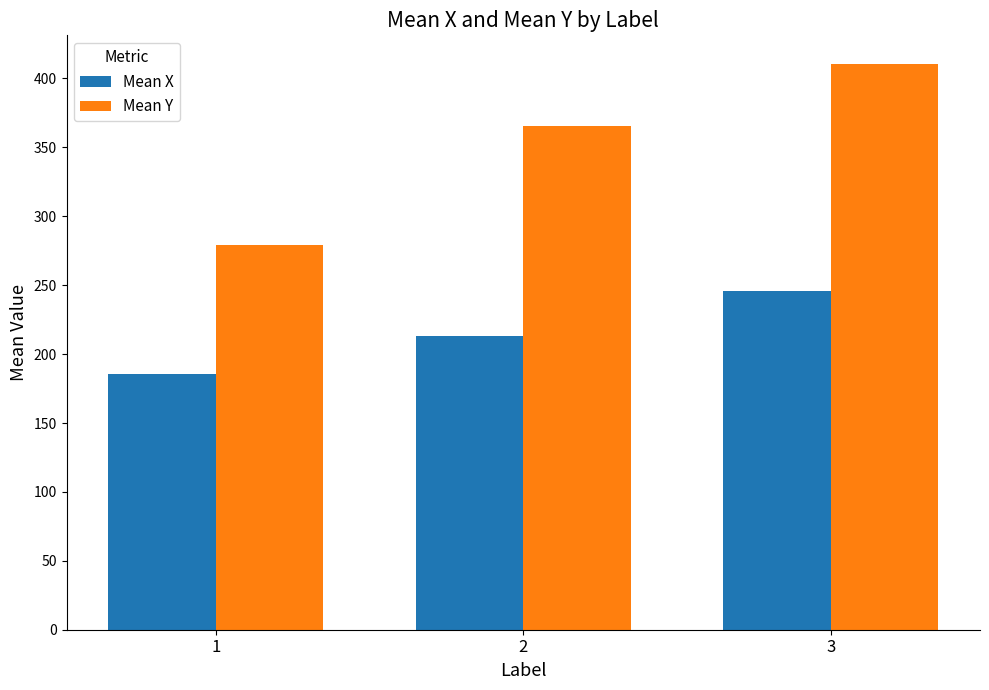

Which label corresponds to the largest value in the chart?

3